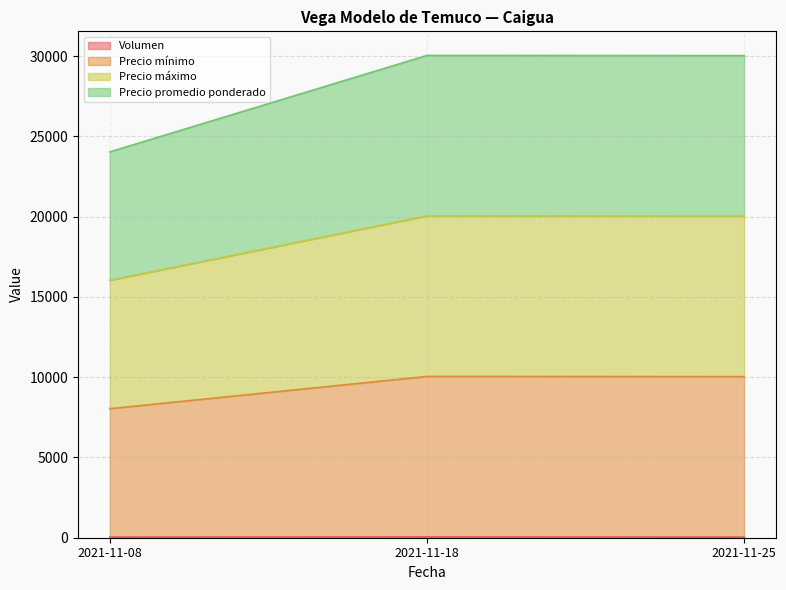

What is the difference between the Volumen values at 2021-11-08 and 2021-11-18?

10